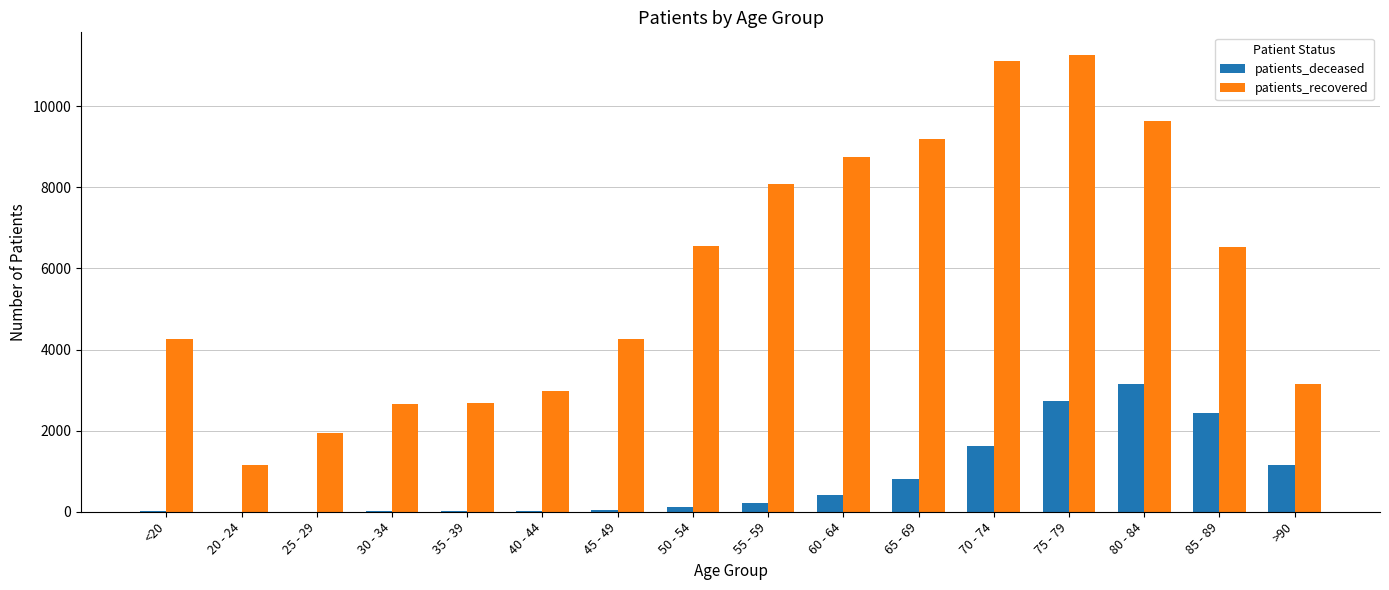

What is the sum of all patients_deceased values?

12756